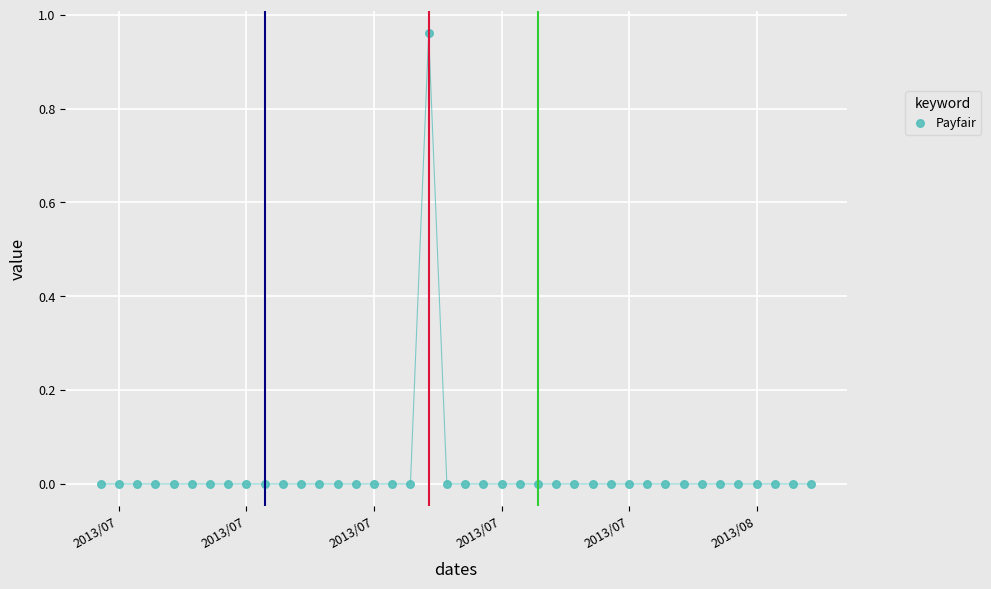

What is the range of X values (max minus min)?

39.0